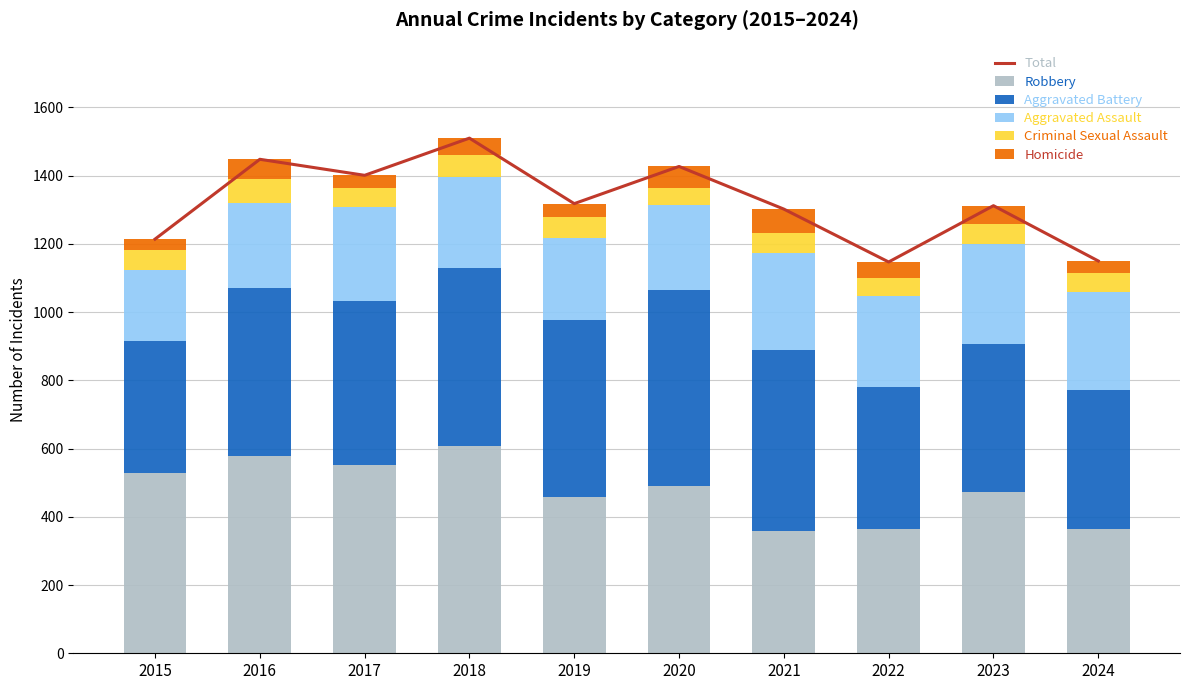

What is the value of the Total bar at the 1st from the left?

1214